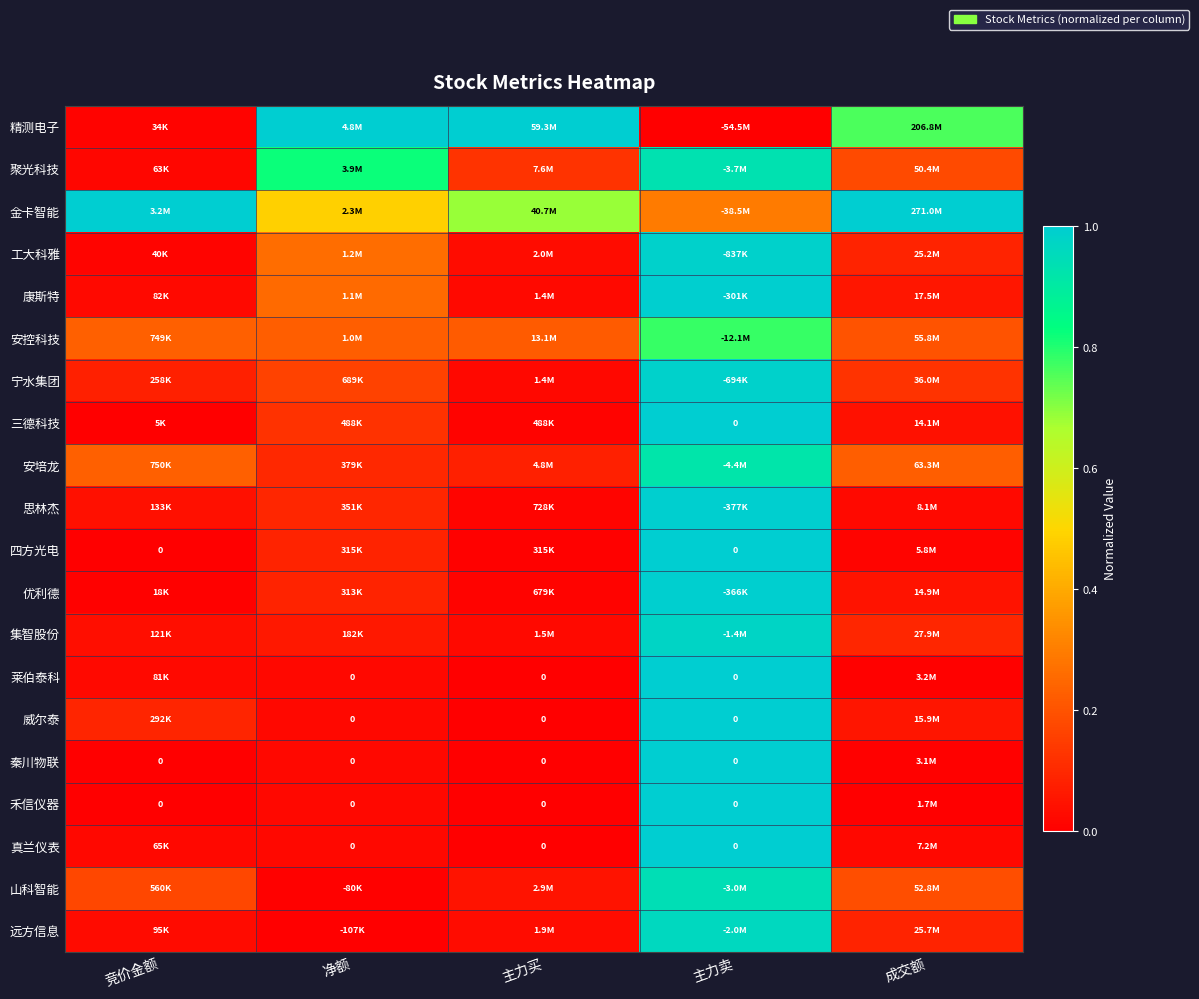

What is the difference between the second highest and minimum values in the 三德科技 series?

0.1